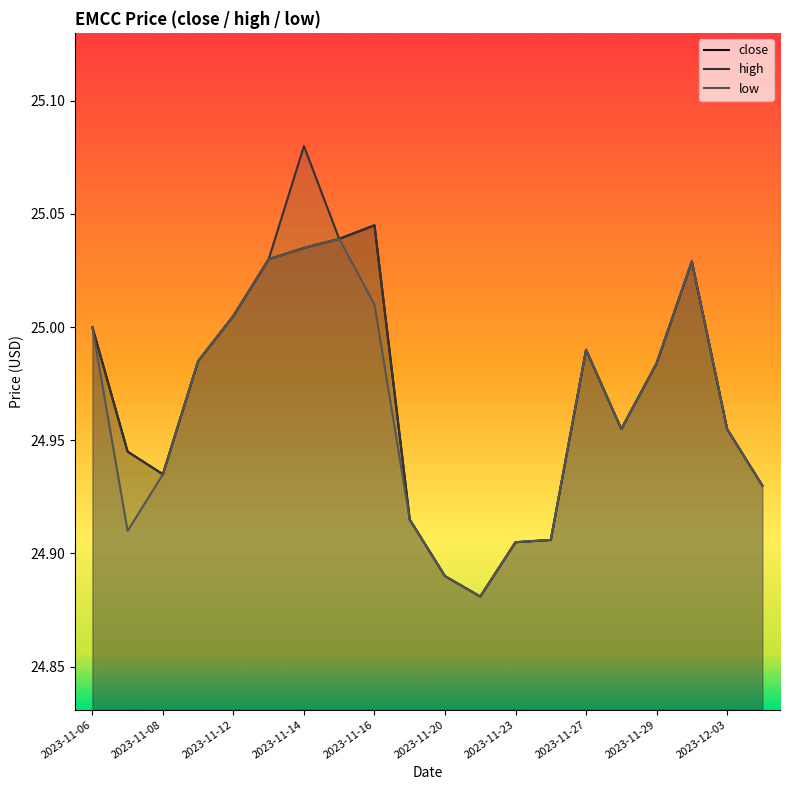

How many lines are shown in the chart?

3